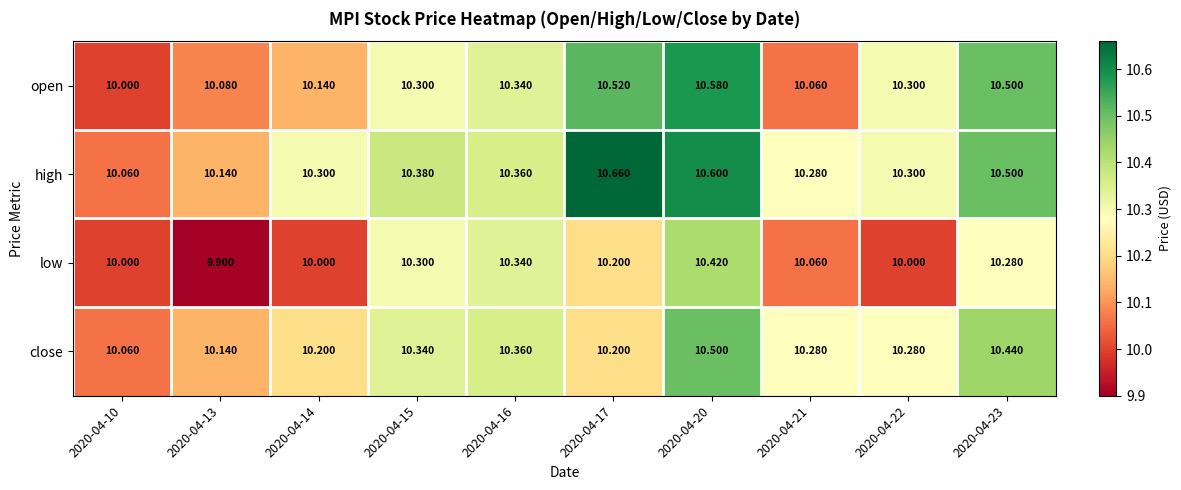

Which series changed the most between 2020-04-13 and 2020-04-17?

high